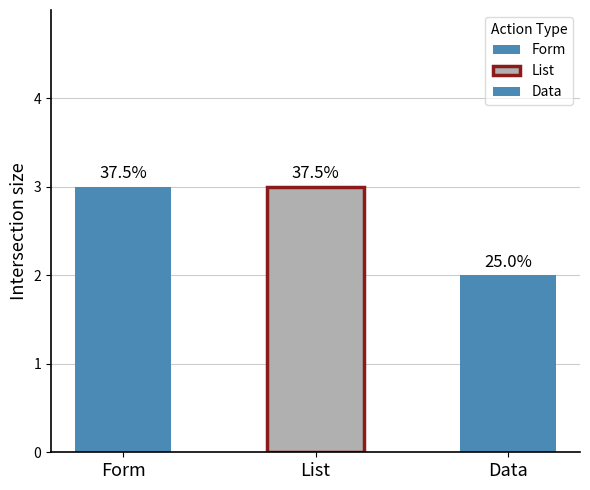

What position from the right is Form?

3